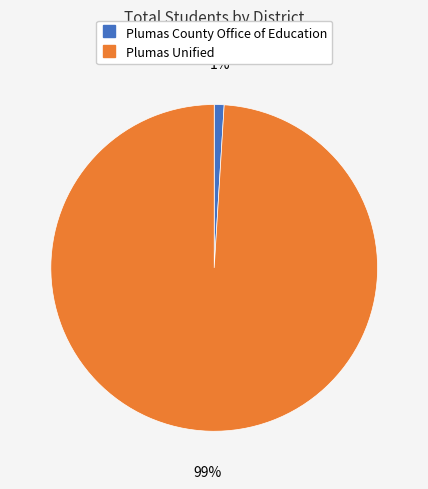

Which slice is the largest?

Plumas Unified